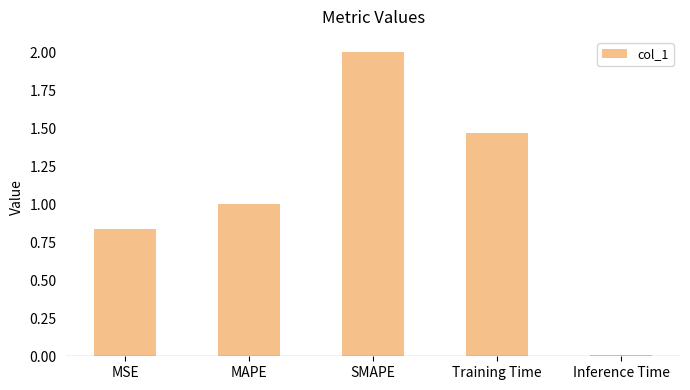

Which has a higher value, Inference Time or SMAPE?

SMAPE